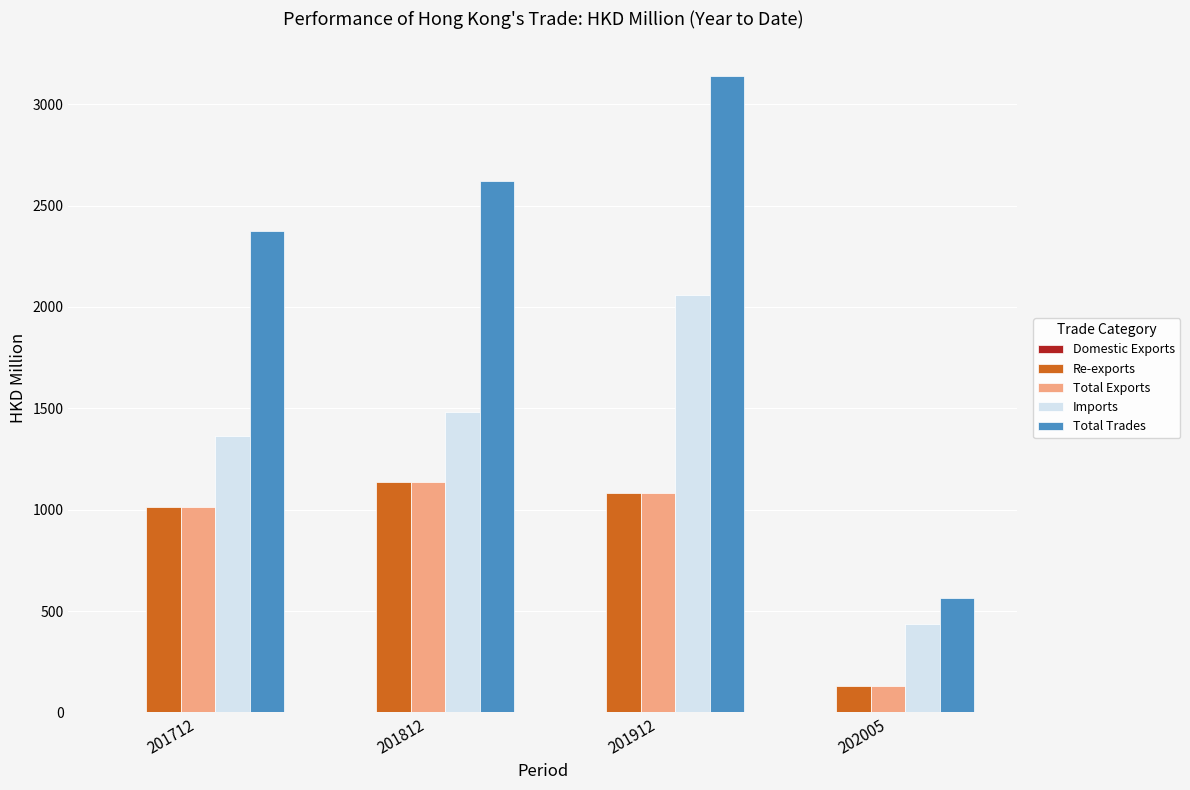

Which series changed the most between 201912 and 202005?

Total Trades